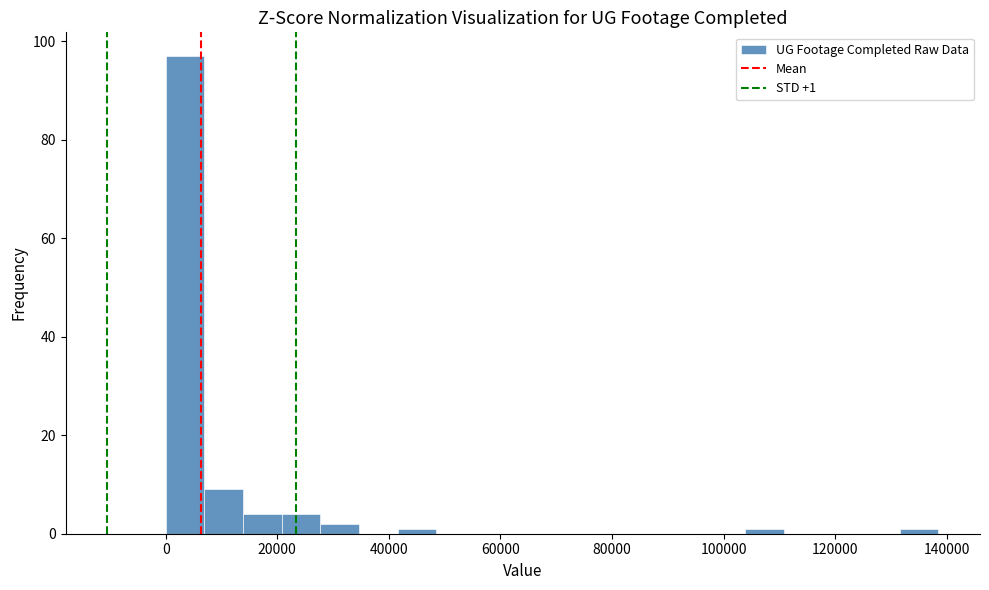

Around what value on the x-axis is the tallest bar? Give the approximate position of its centre, as read against the axis.

4000